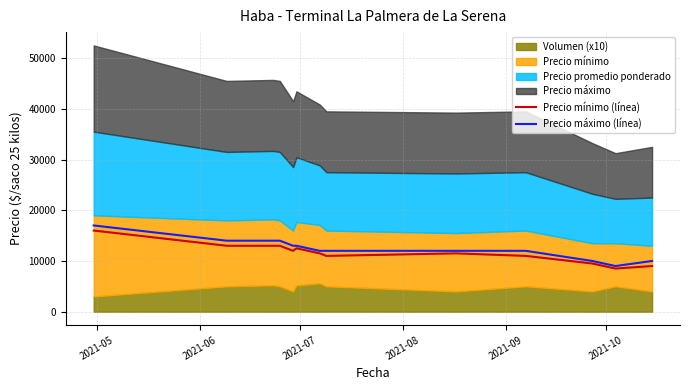

How many lines are shown in the chart?

2